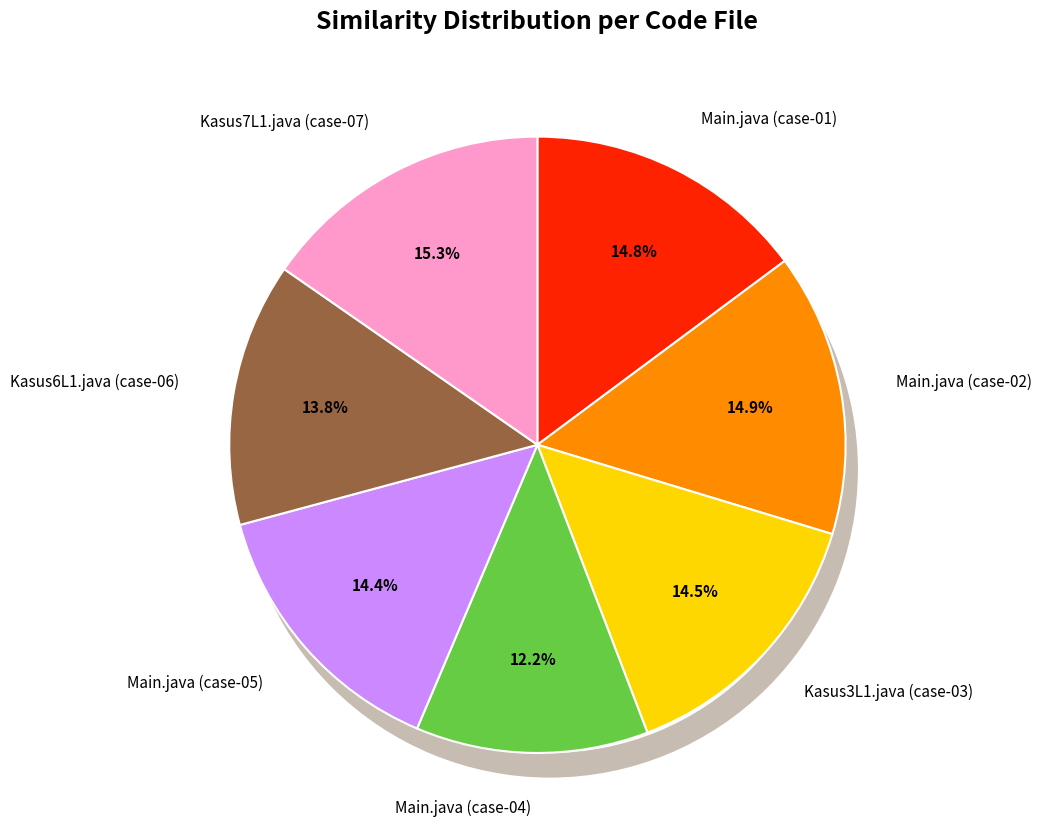

Does any single category account for the majority?

No